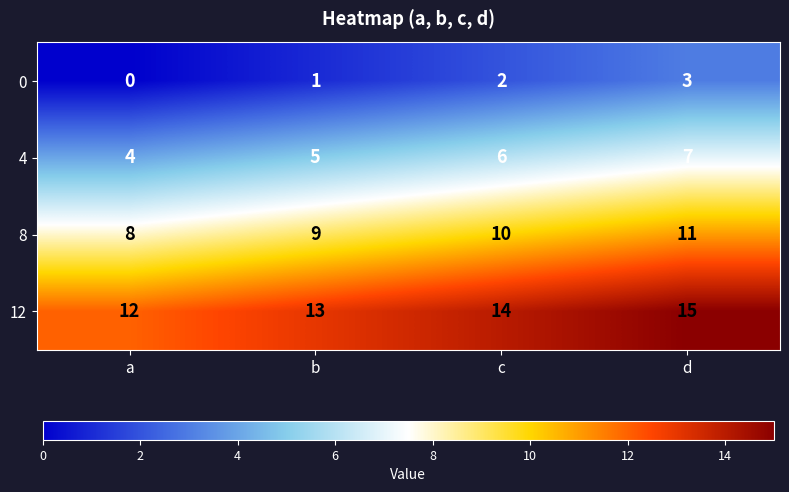

Which category has the lowest value across all series?

a